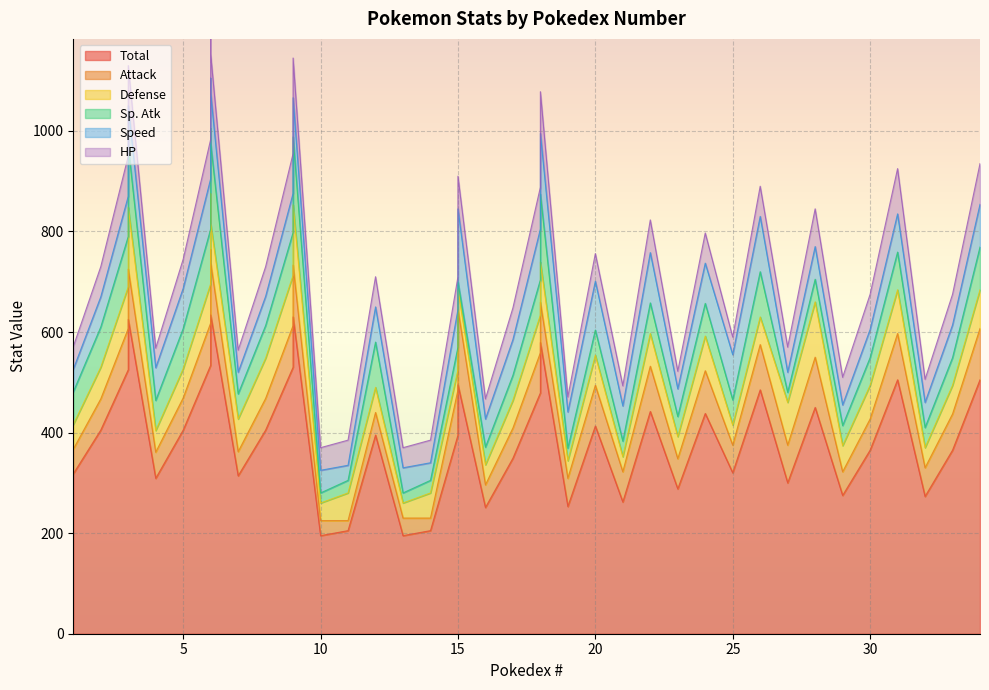

What is the difference between the highest and lowest values at 18?

409